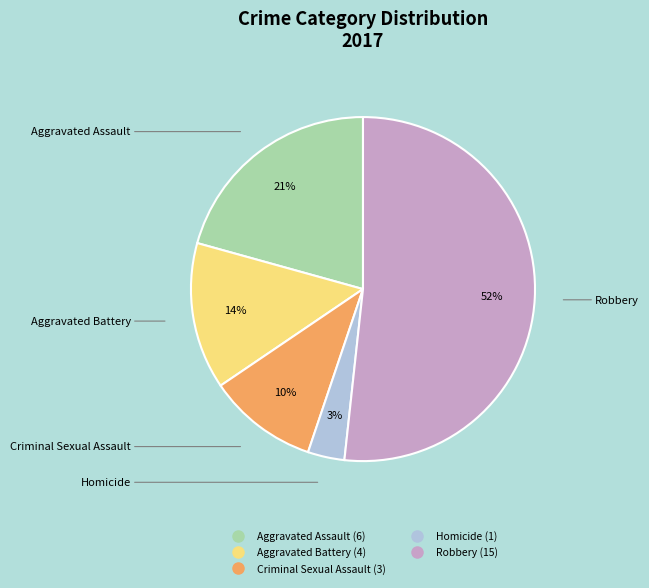

To the nearest percent, what is the difference between the Aggravated Battery and Aggravated Assault slice percentages?

7%